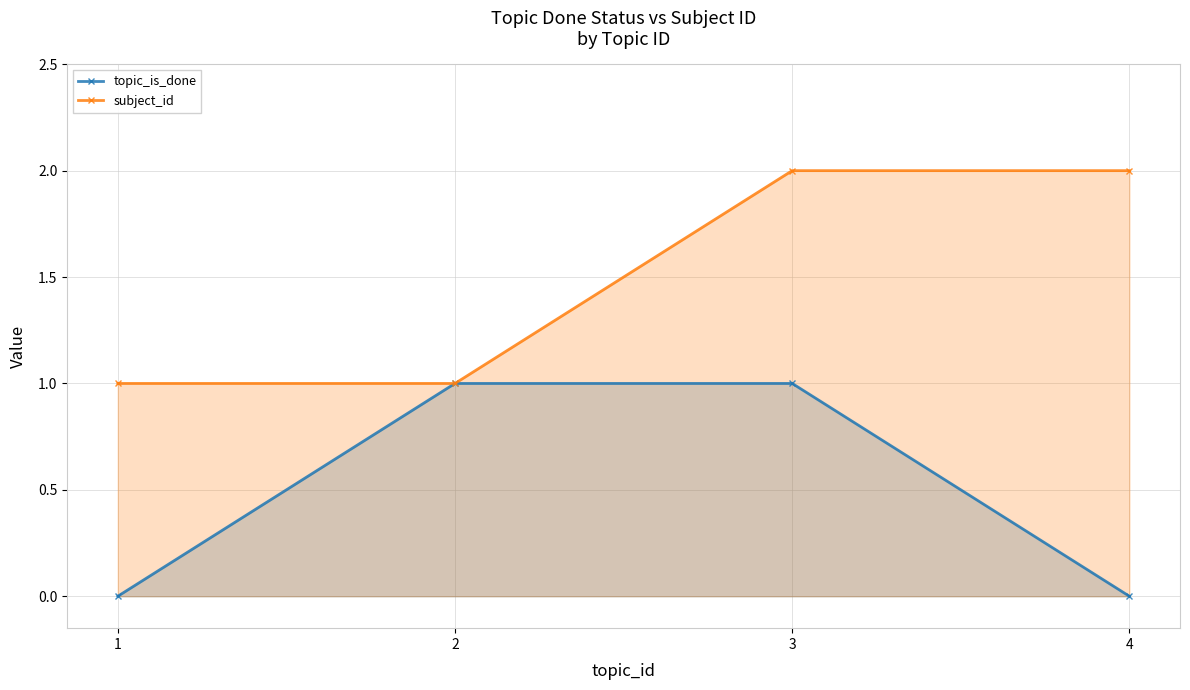

Which has a higher value, 1 or 4?

1